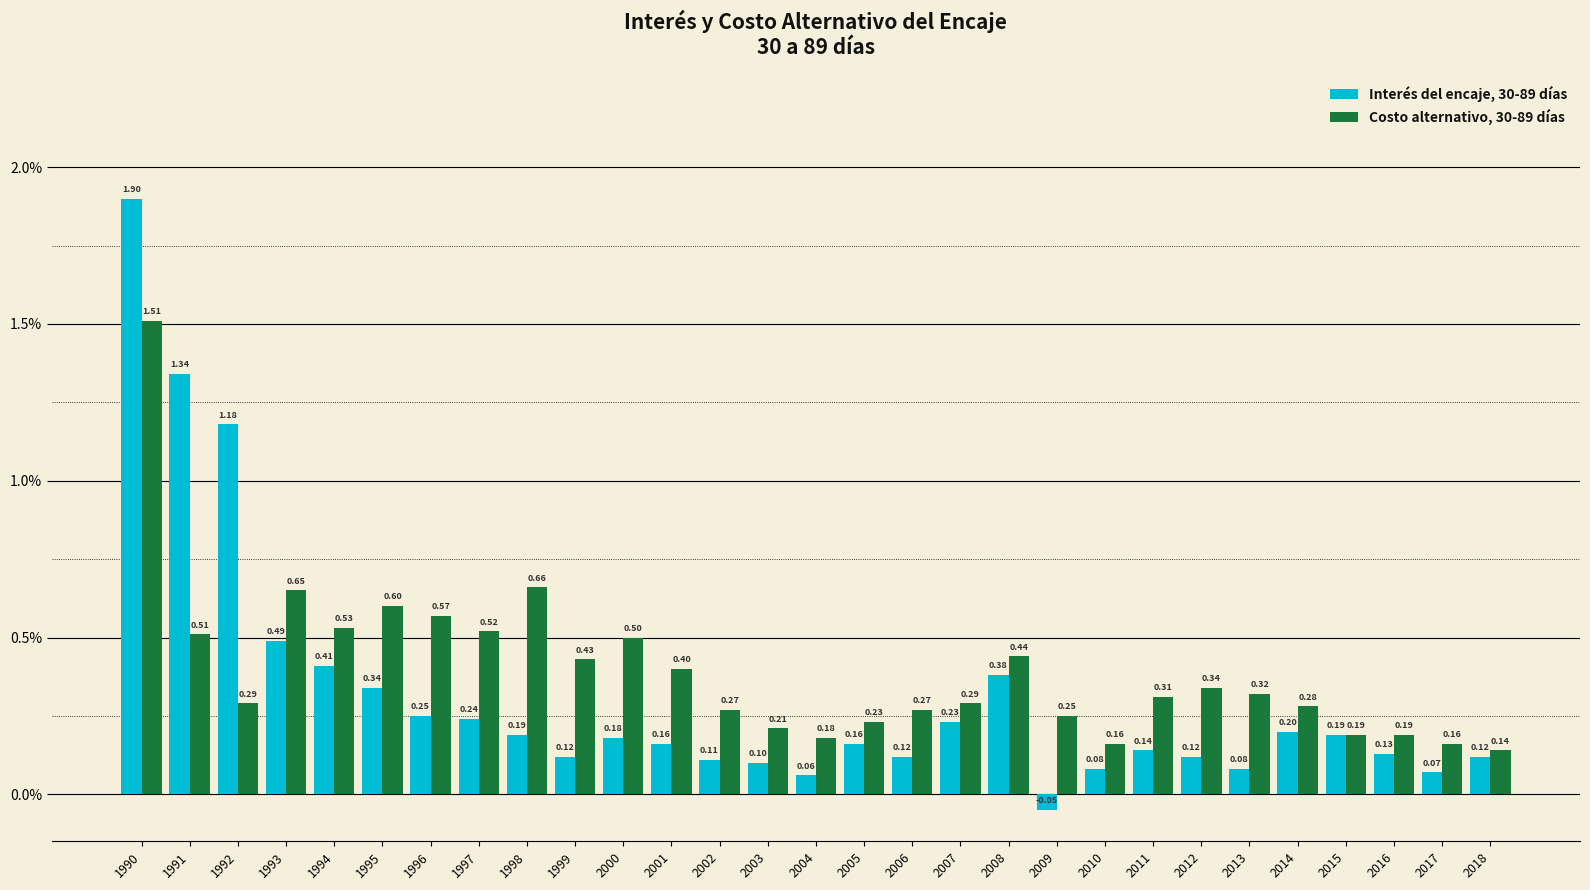

How many distinct data groups are displayed?

2